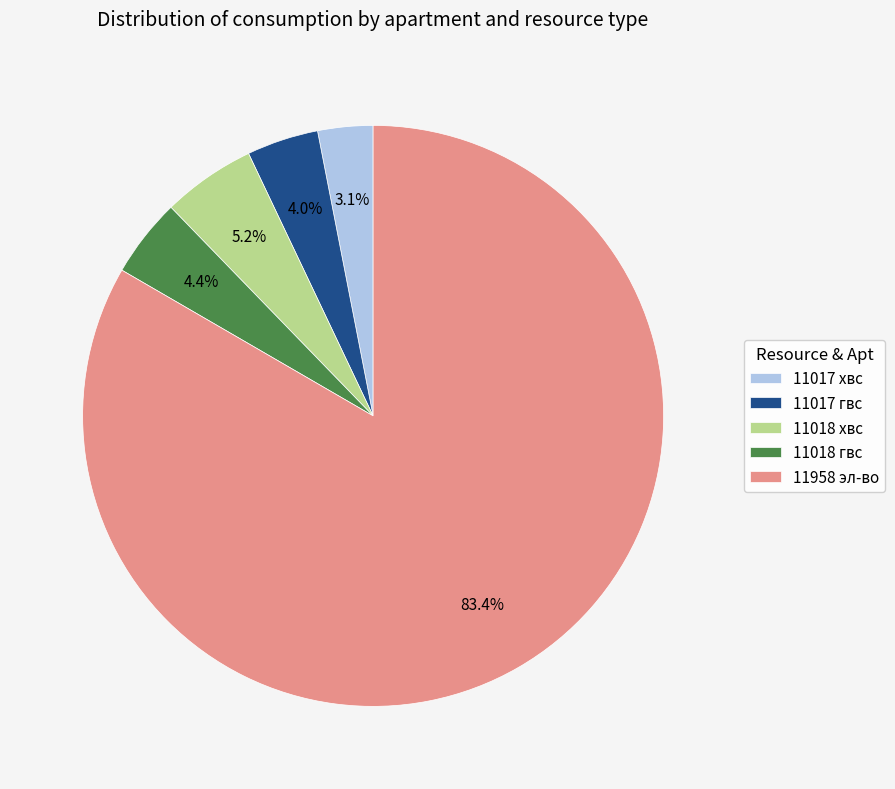

Does 11017 гвс represent more than half of the total?

No